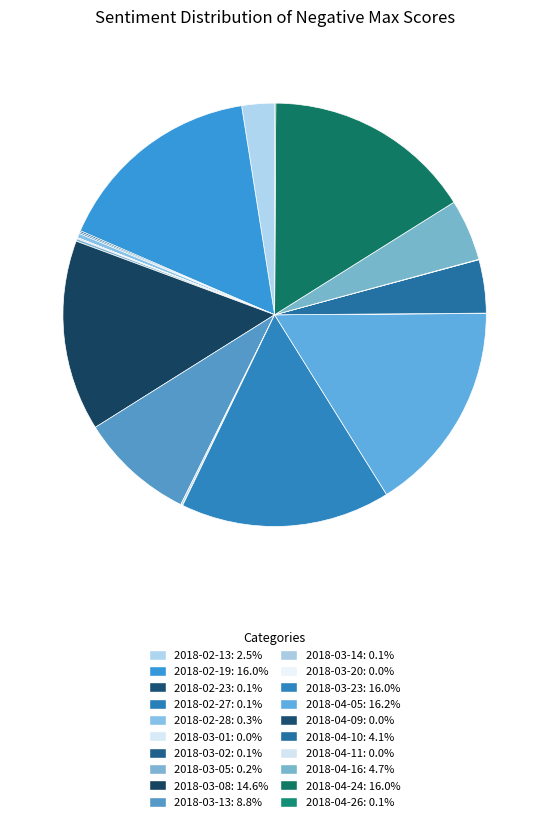

Combined, what portion of the pie is 2018-02-19 and 2018-03-23?

32.0%